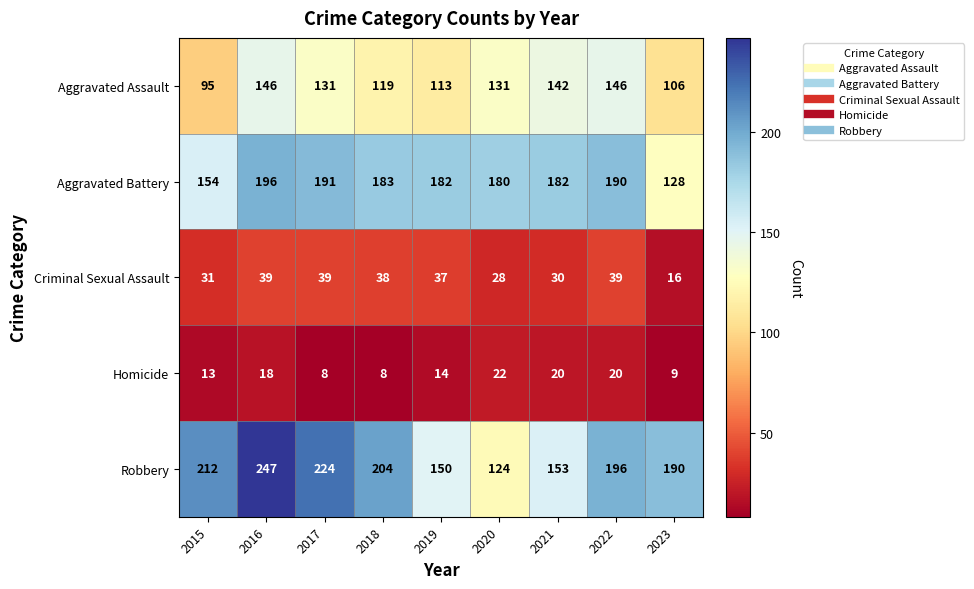

List the series in order of their peak value, lowest first.

Homicide, Criminal Sexual Assault, Aggravated Assault, Aggravated Battery, Robbery